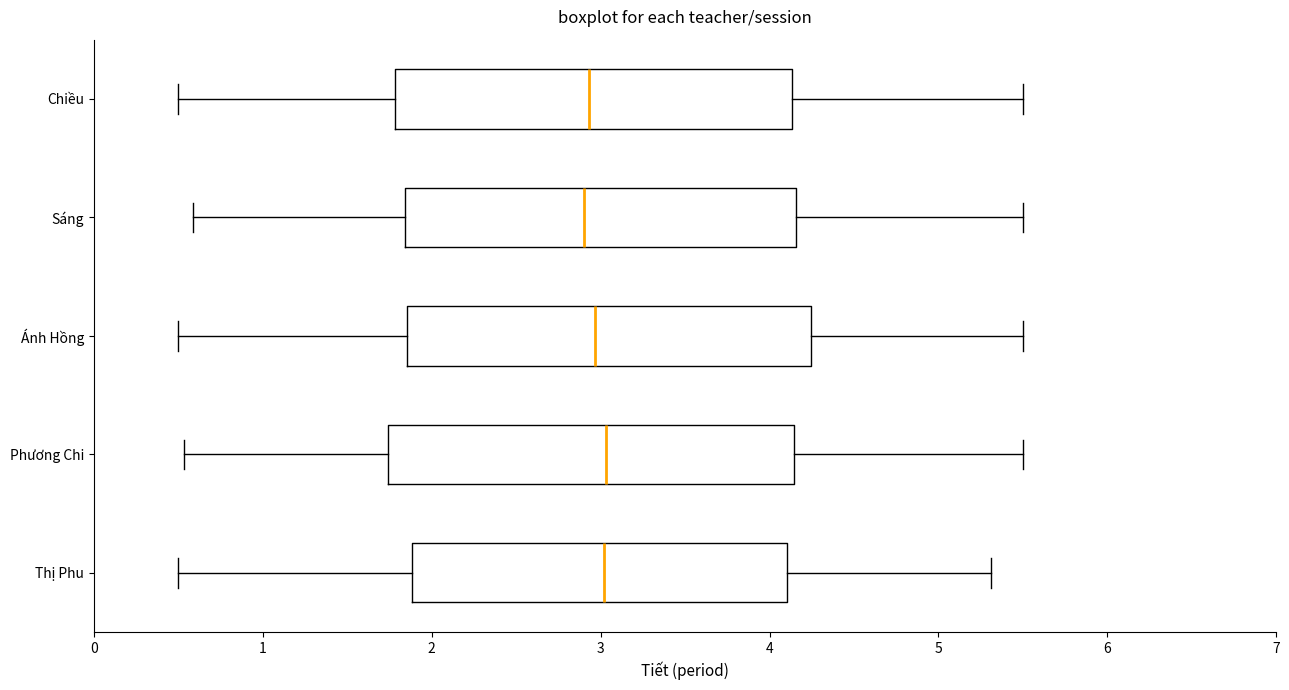

Where does the left whisker of the box for Chiều end on the x-axis? The values are not printed on the chart, so give them approximately, as read against the axis.

0.5